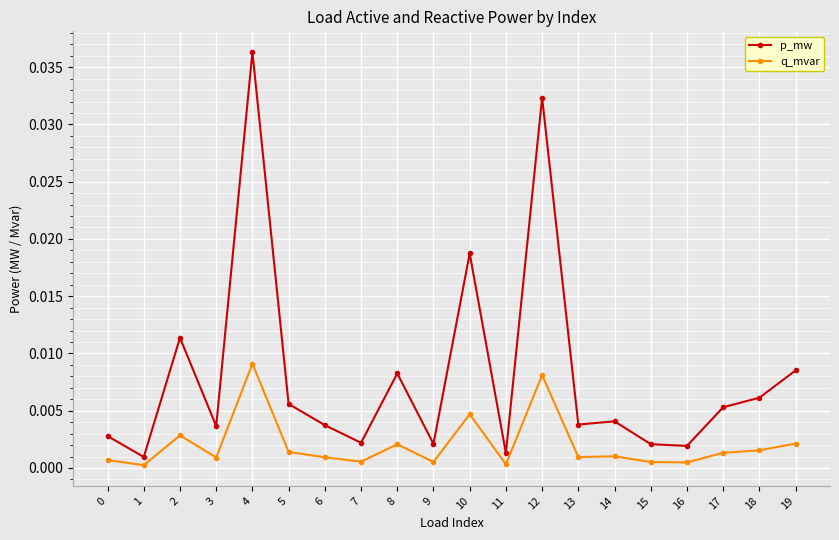

List the series in order of their overall mean, highest first.

p_mw, q_mvar